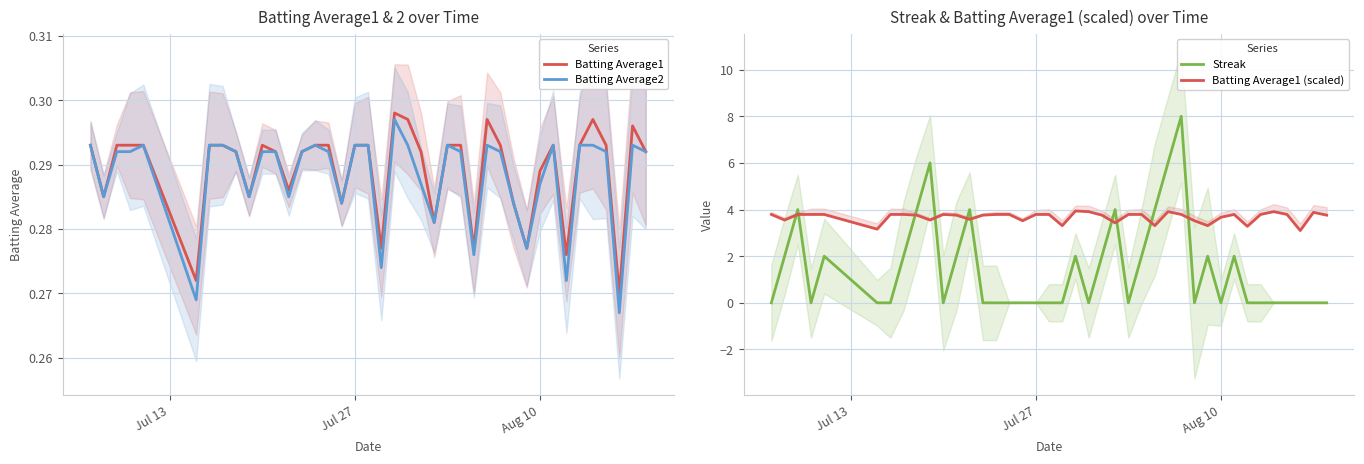

What is the highest value of the Streak series?

8